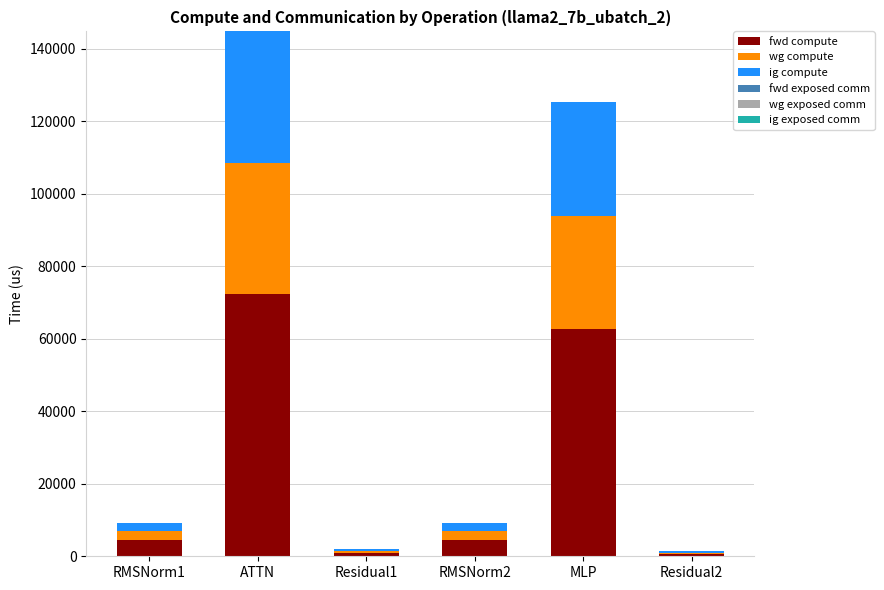

What is the difference between the fwd compute values at MLP and ATTN?

9778.0